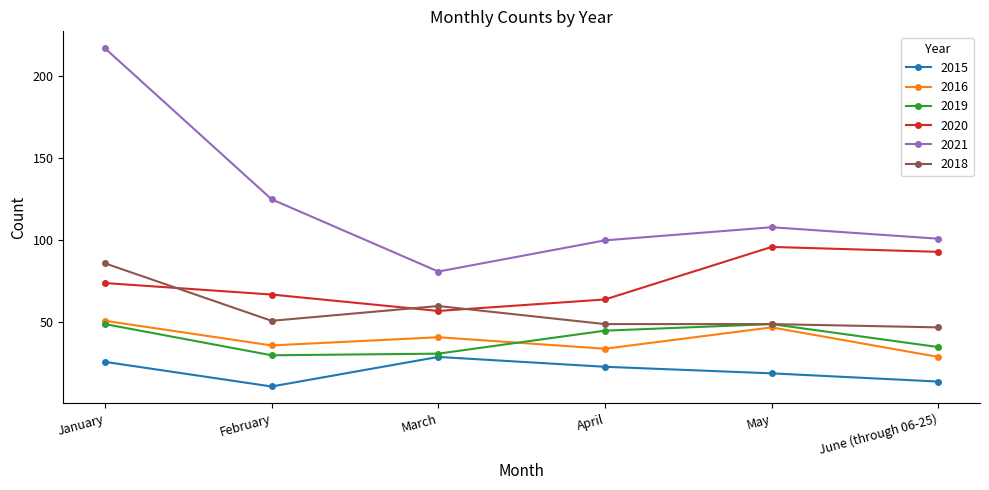

True or false: 2020 has more than 0 points higher than both neighbors.

True